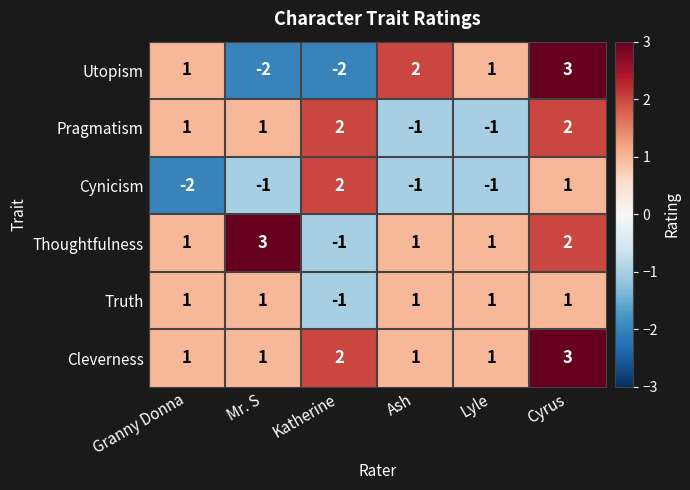

What is the difference between the maximum and minimum values in the Thoughtfulness series?

4